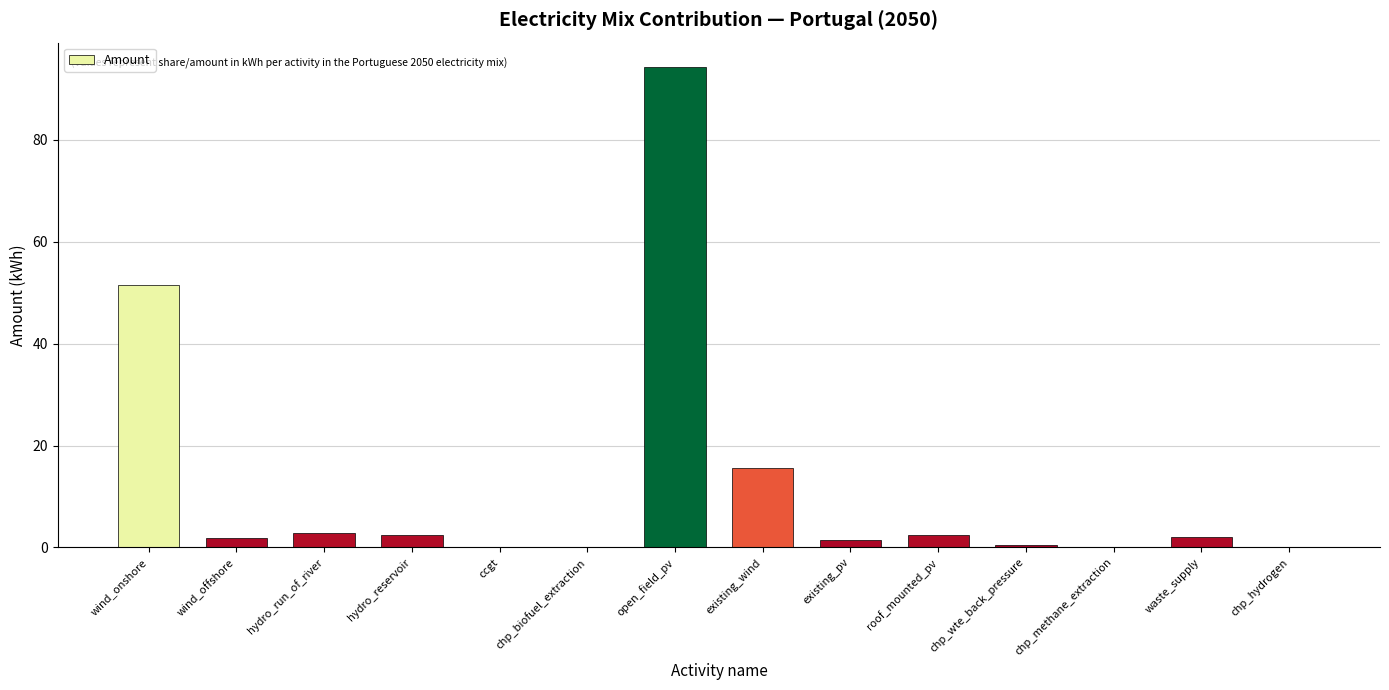

What is the difference between the values at hydro_reservoir and chp_methane_extraction?

2.4